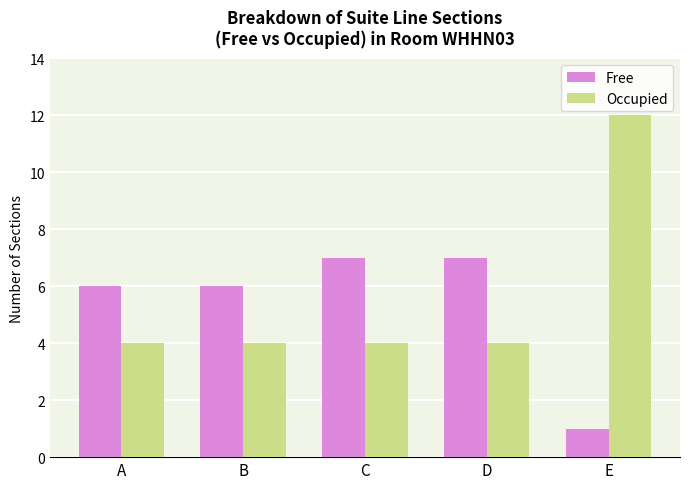

What is the total value across all series at B?

10